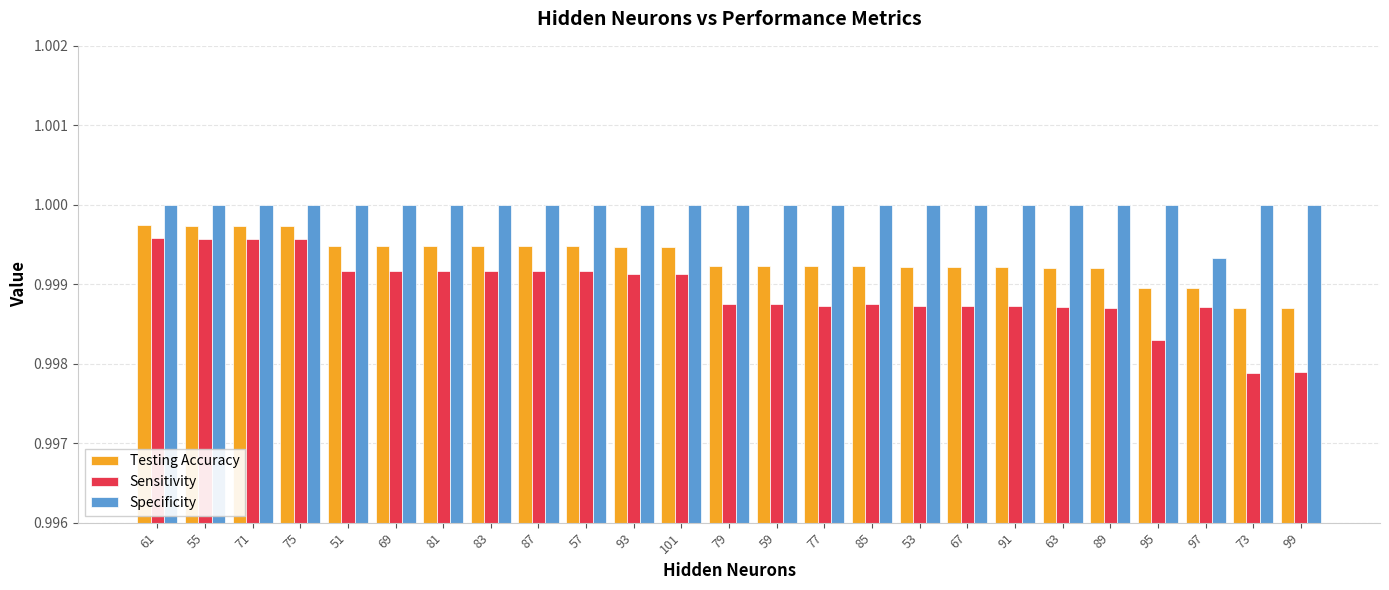

The Testing Accuracy series shows 1.0 at 51. True or false?

True